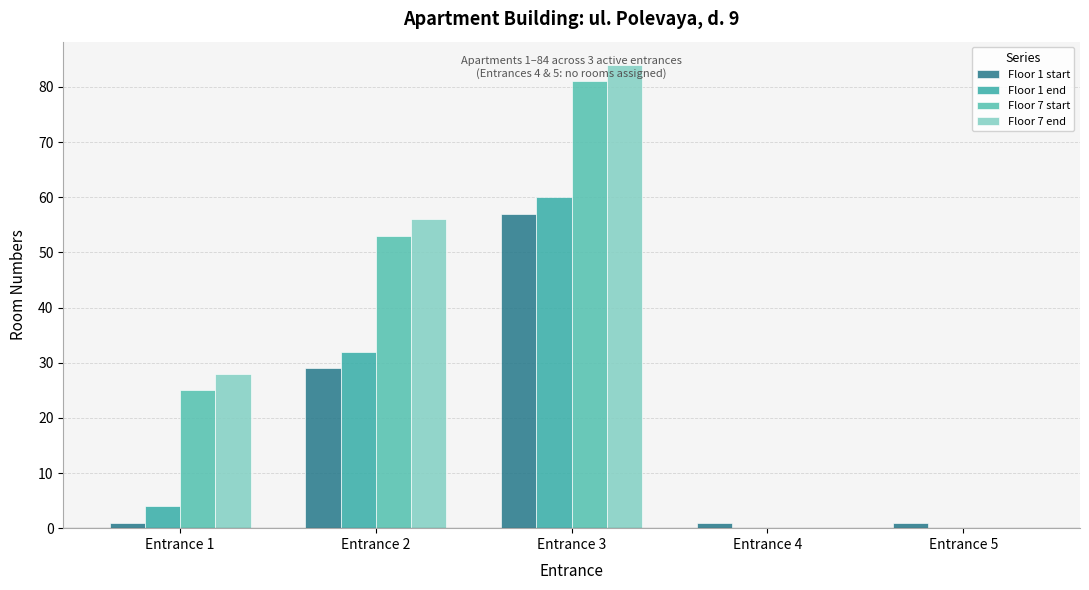

How many groups of bars are there?

5